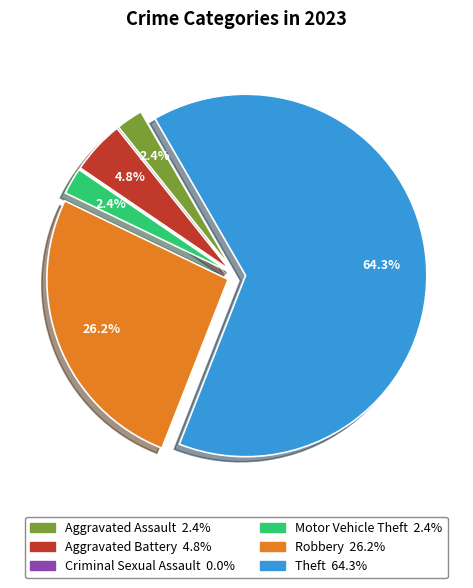

What percentage is NOT represented by Robbery?

73.8%